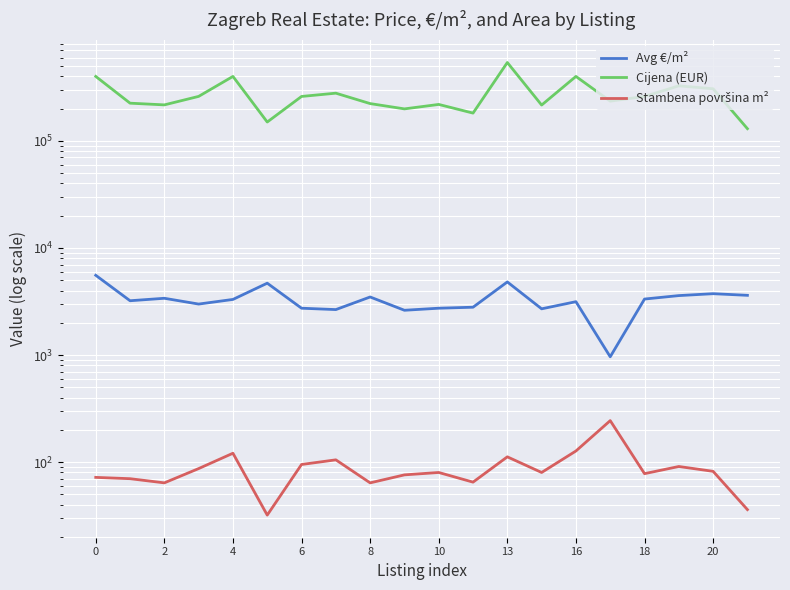

Is it true that Stambena površina m² equals 82.0 at 20?

True